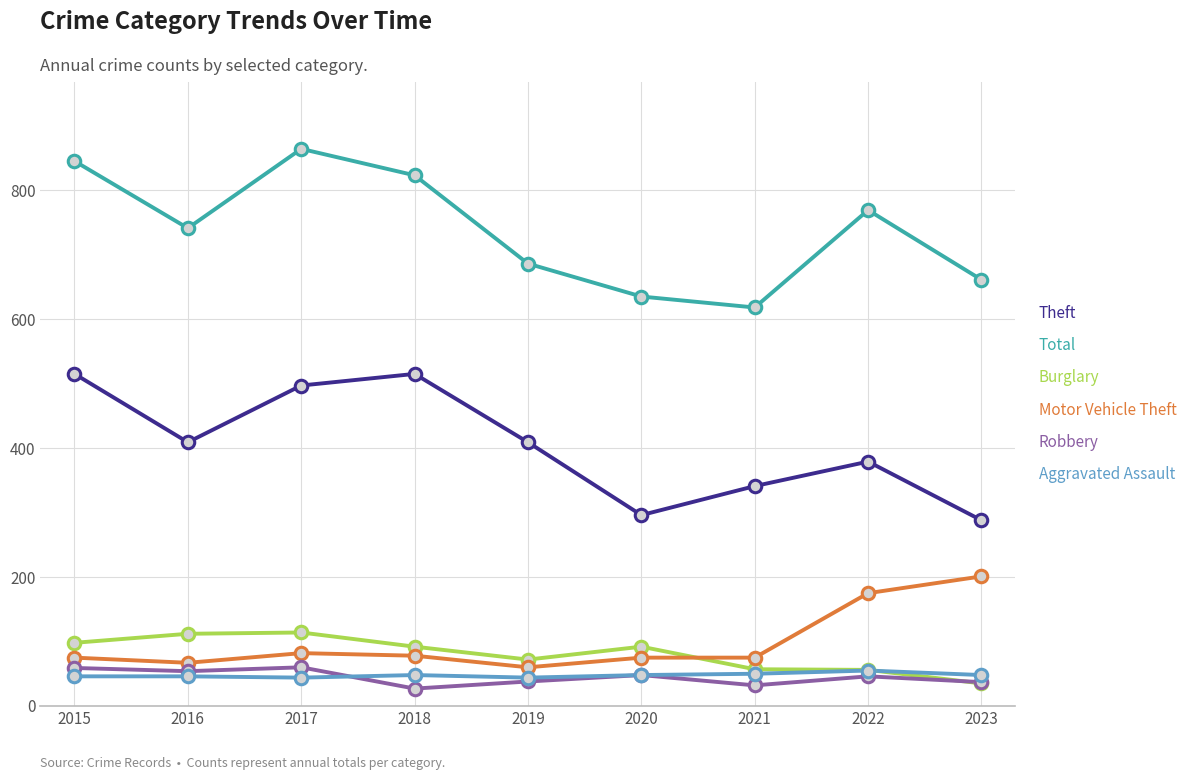

At how many categories does at least one series exceed 384?

9